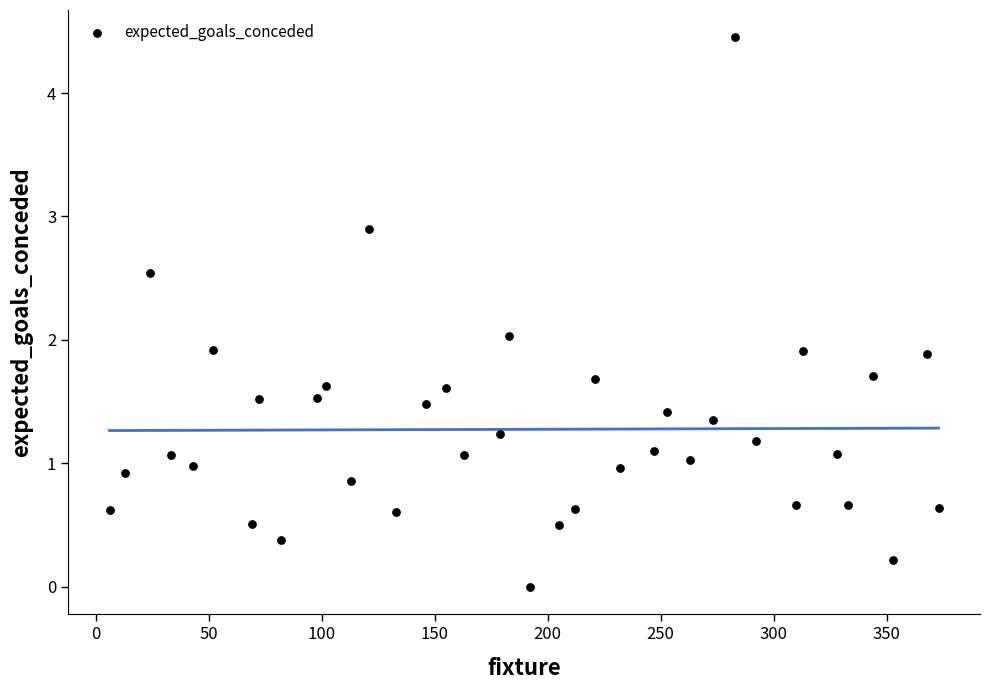

What is the range of X values (max minus min)?

367.0